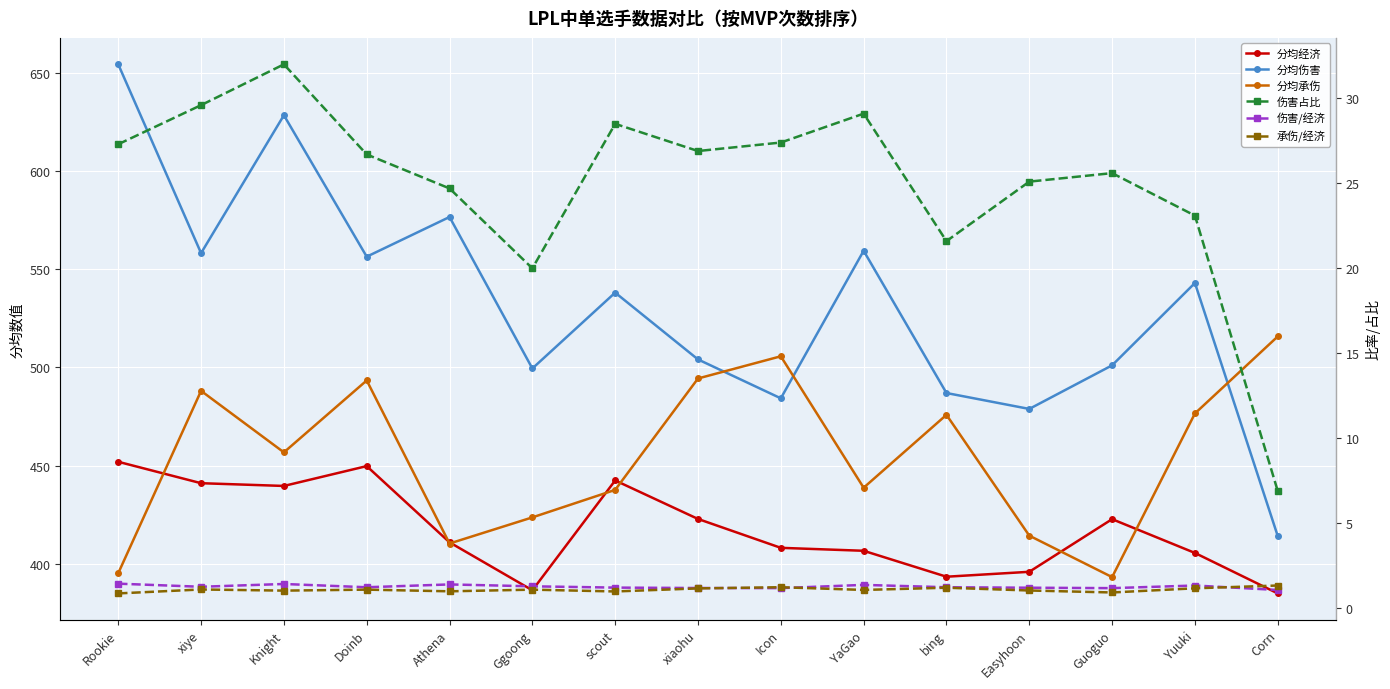

True or false: 分均承伤 and 伤害占比 intersect in this chart.

False